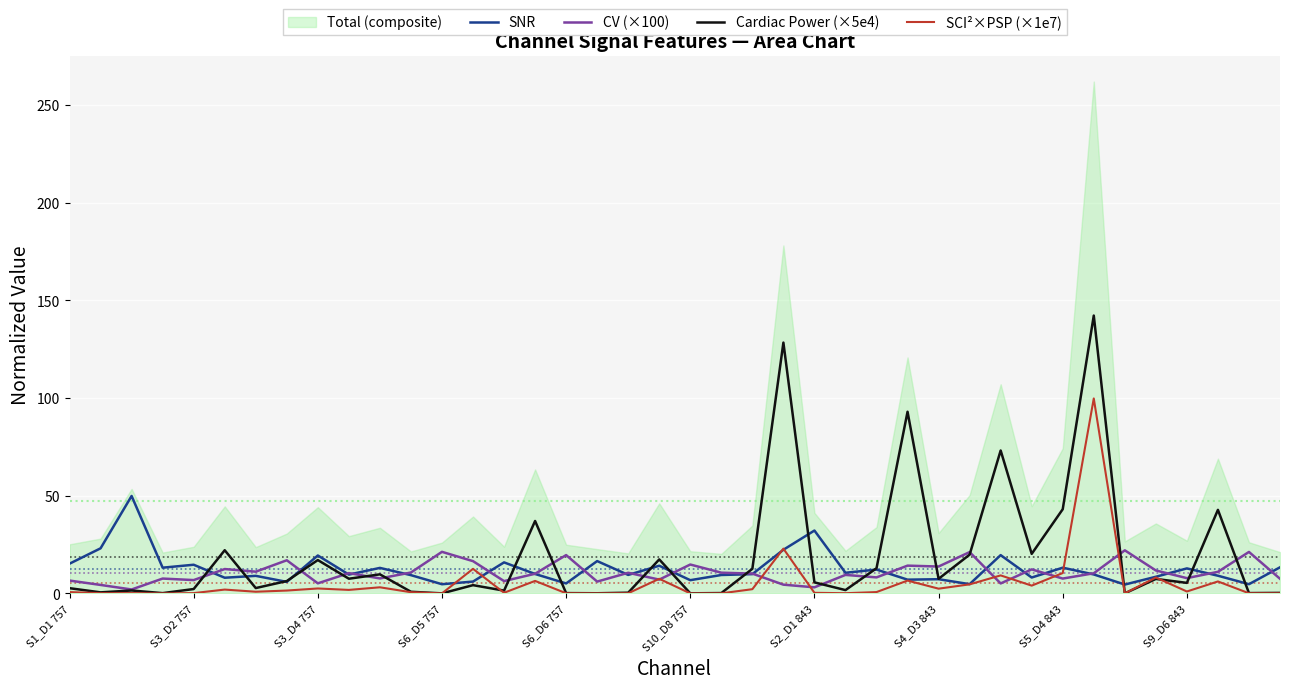

What is the value of the SCI²×PSP (×1e7) point at the 17th from the left?

0.1